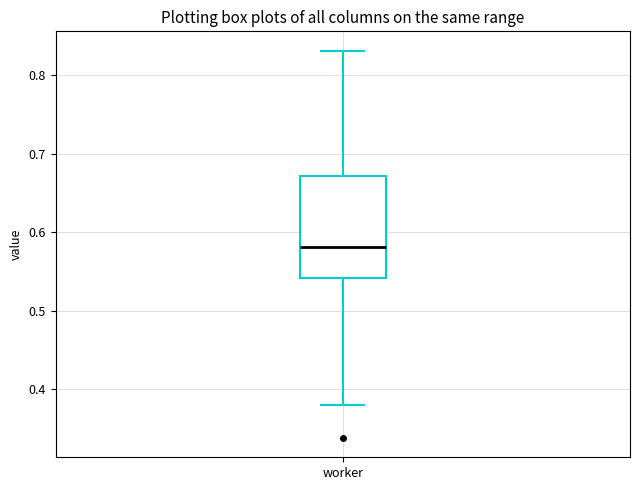

Read this box plot against the y-axis: the position of the median line, the range covered by the box, and the ends of both whiskers. The values are not printed on the chart, so give them approximately, as read against the axis.

median 0.58, box 0.54 to 0.67, whiskers 0.38 to 0.83